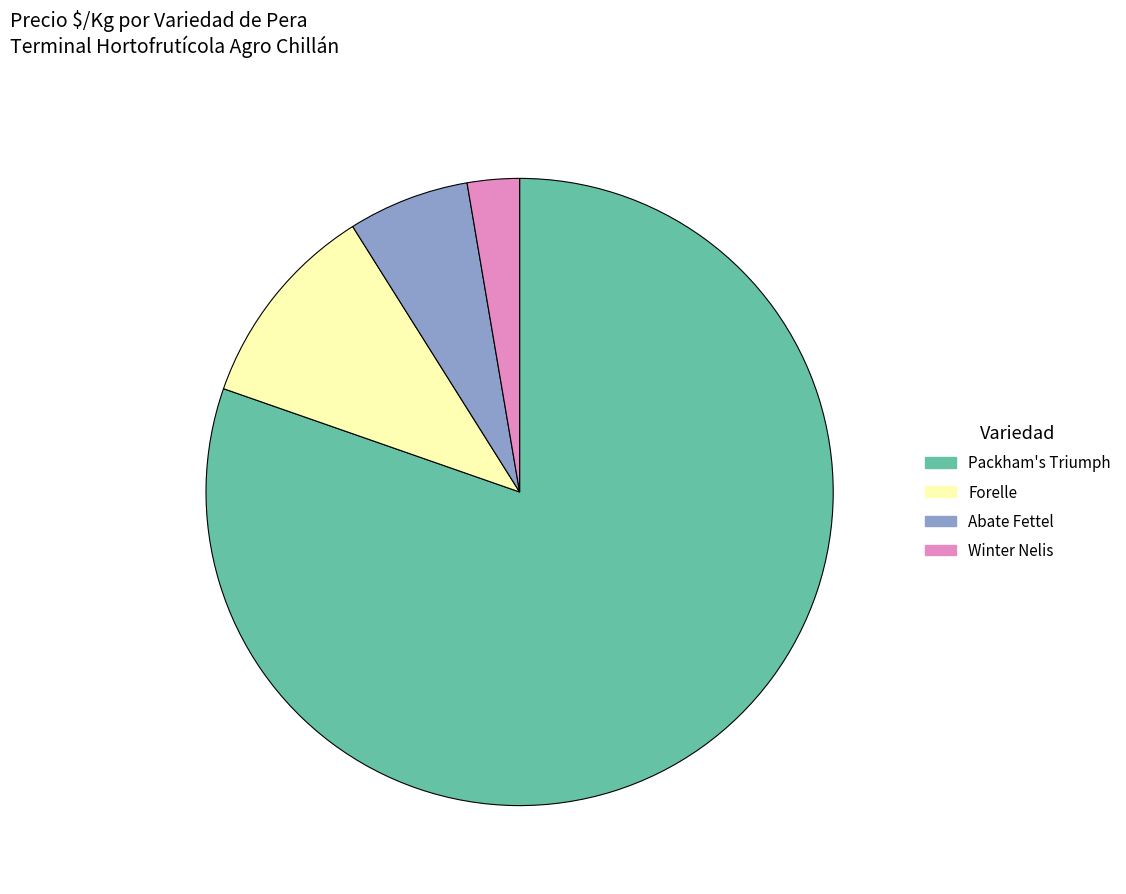

Is there any slice that represents more than half of the pie?

Yes